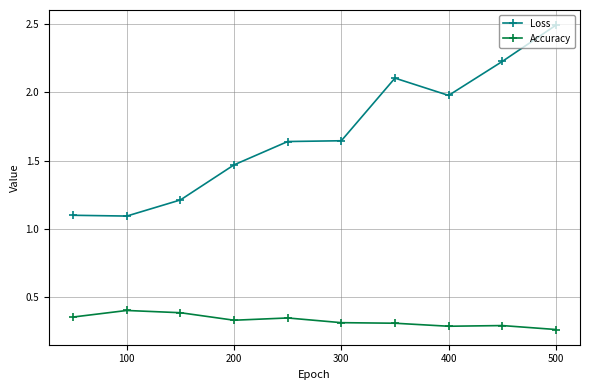

Which series has the largest total across all categories?

Loss